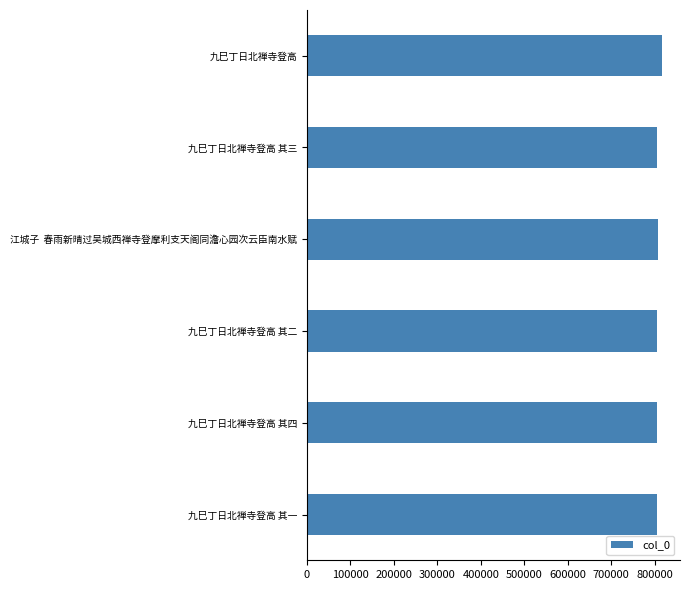

How many bars are there in total?

6